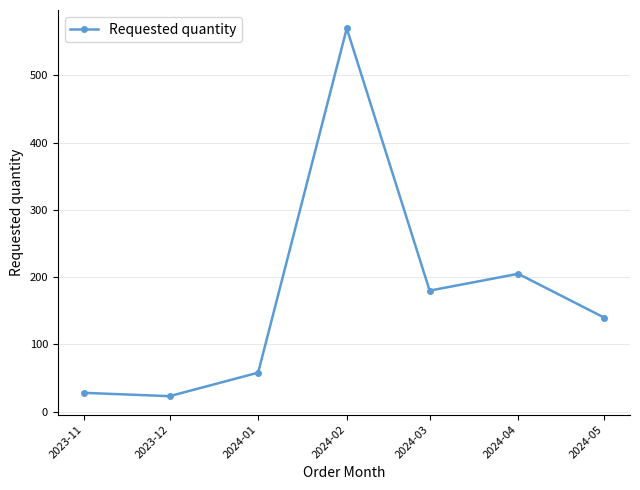

Rank the categories by value from lowest to highest.

2023-12, 2023-11, 2024-01, 2024-05, 2024-03, 2024-04, 2024-02